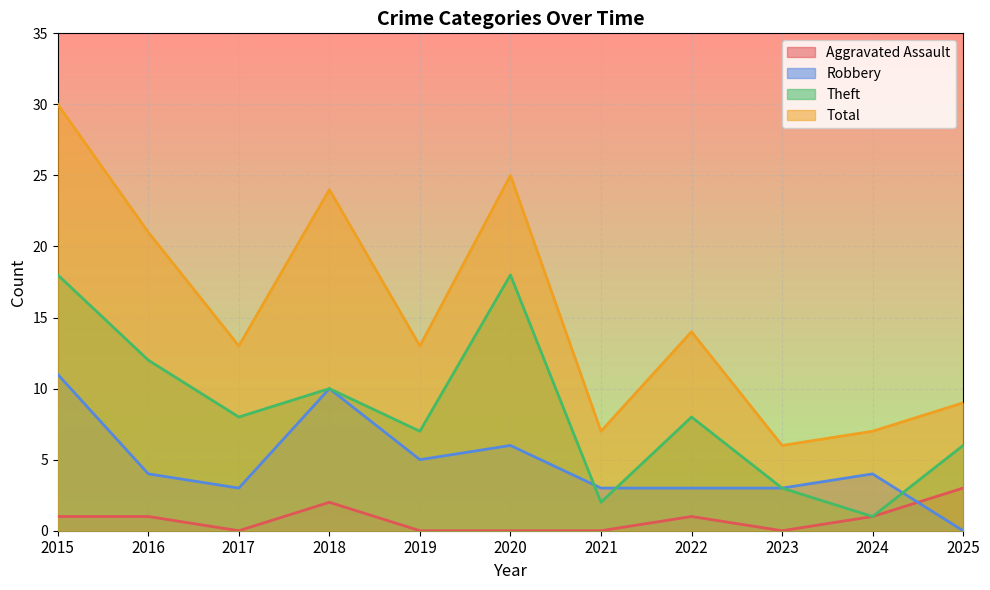

Does the chart display data point markers on the line(s)?

No